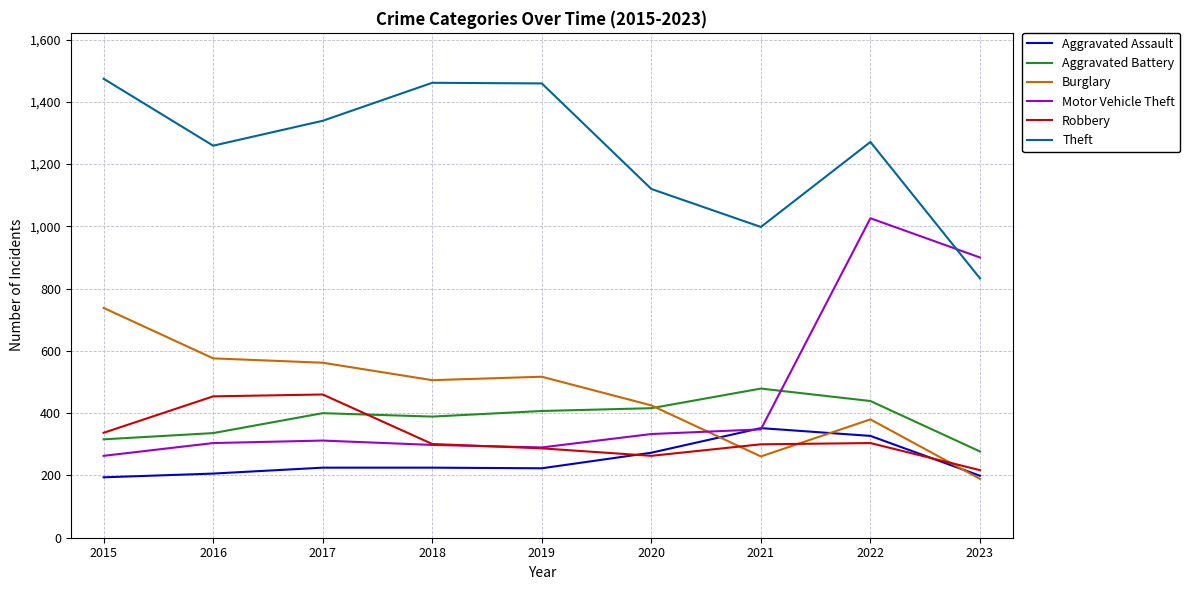

How many interior local peaks does the Robbery series have?

2